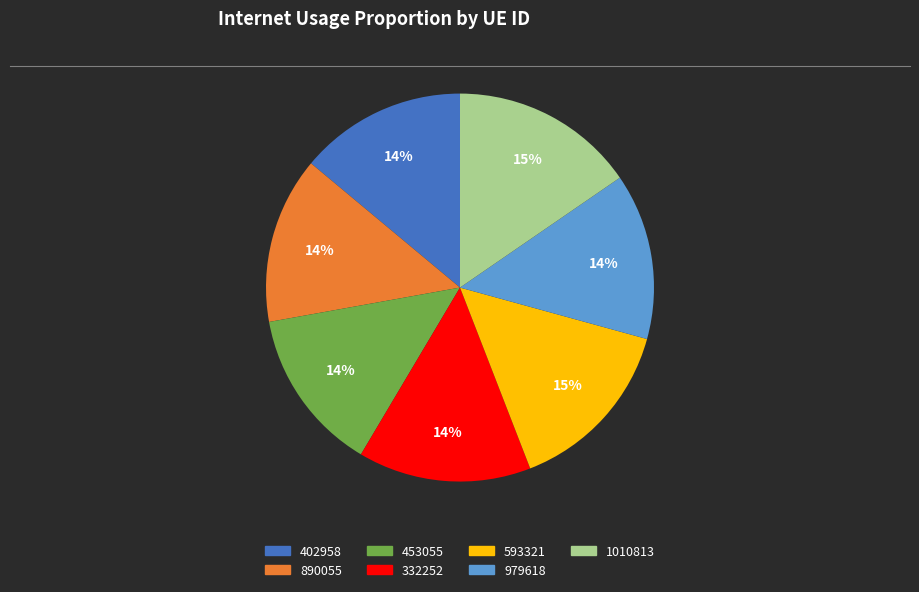

True or false: 593321 accounts for 28% of the total.

False